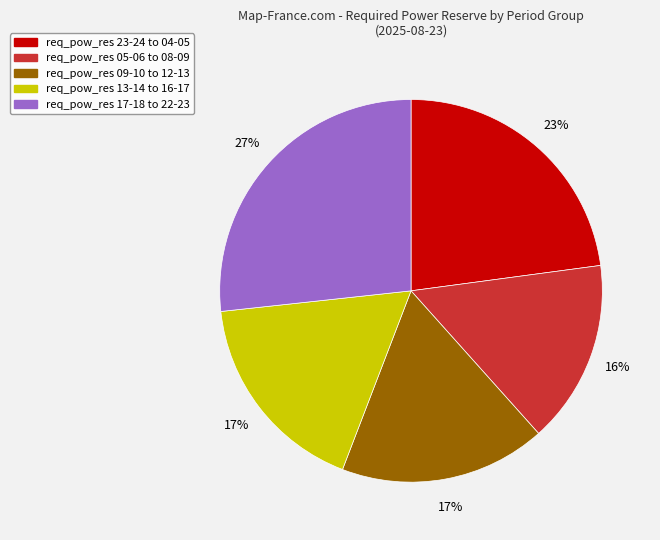

To the nearest percent, what is the average slice percentage?

20%